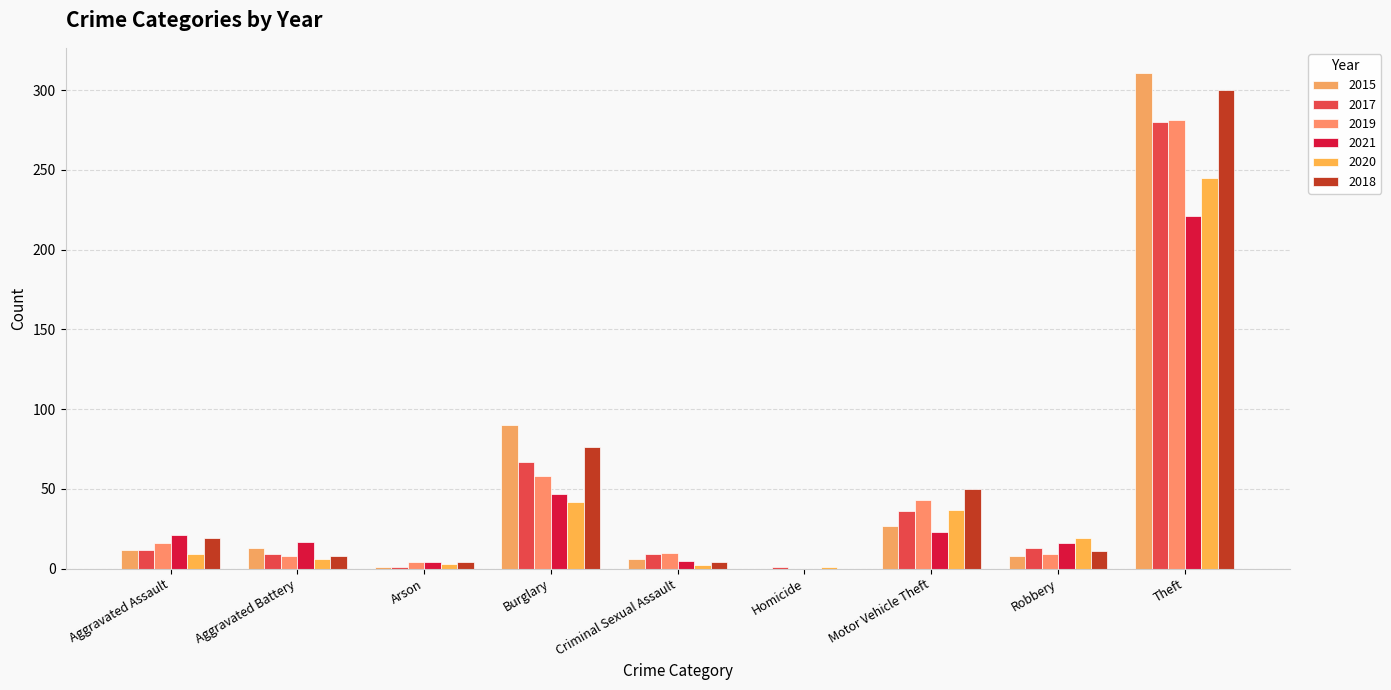

At which category is the sum across all series the highest?

Theft